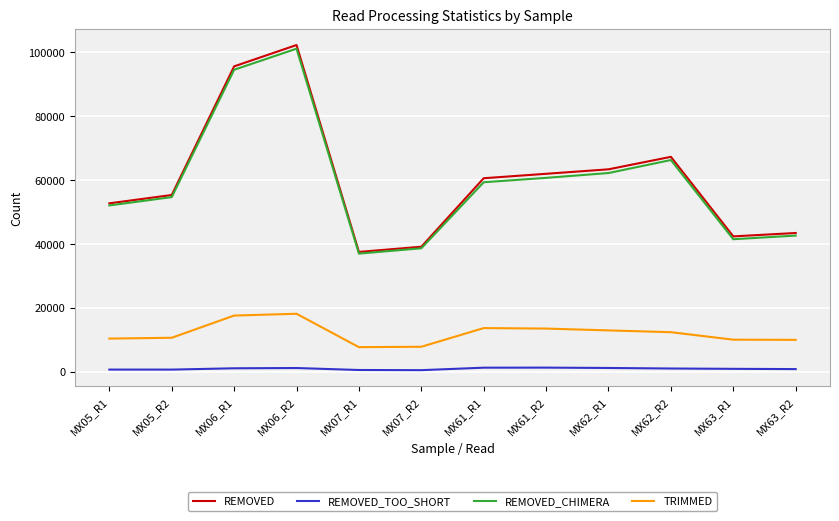

What is the spread (max minus min) of values at MX61_R2?

60707